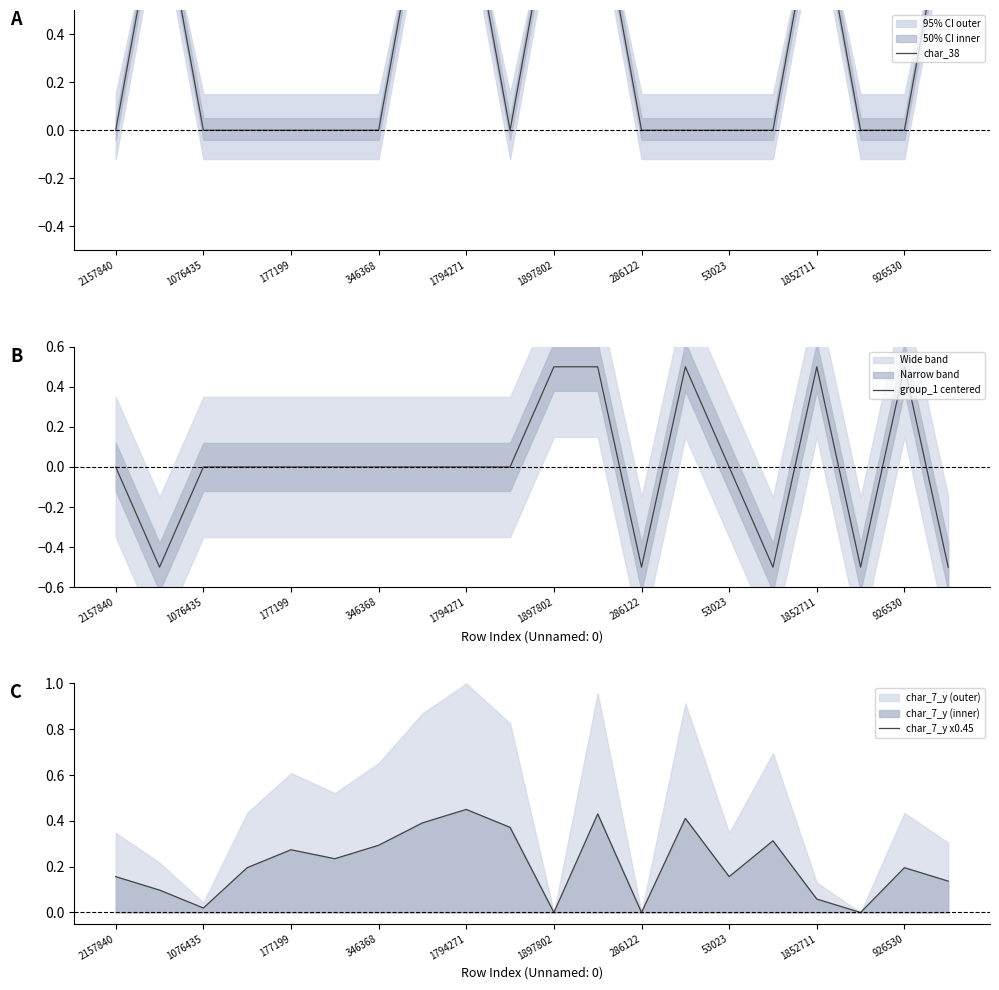

List the series in order of their overall mean, highest first.

char_38, char_7_y x0.45, group_1 centered